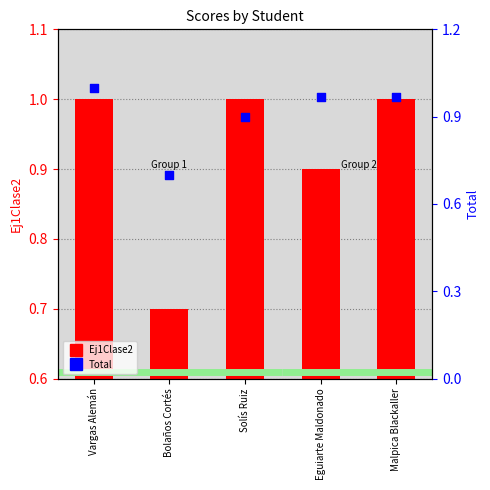

Is the value of Total at Bolaños Cortés greater than the value of Ej1Clase2 at Bolaños Cortés?

No